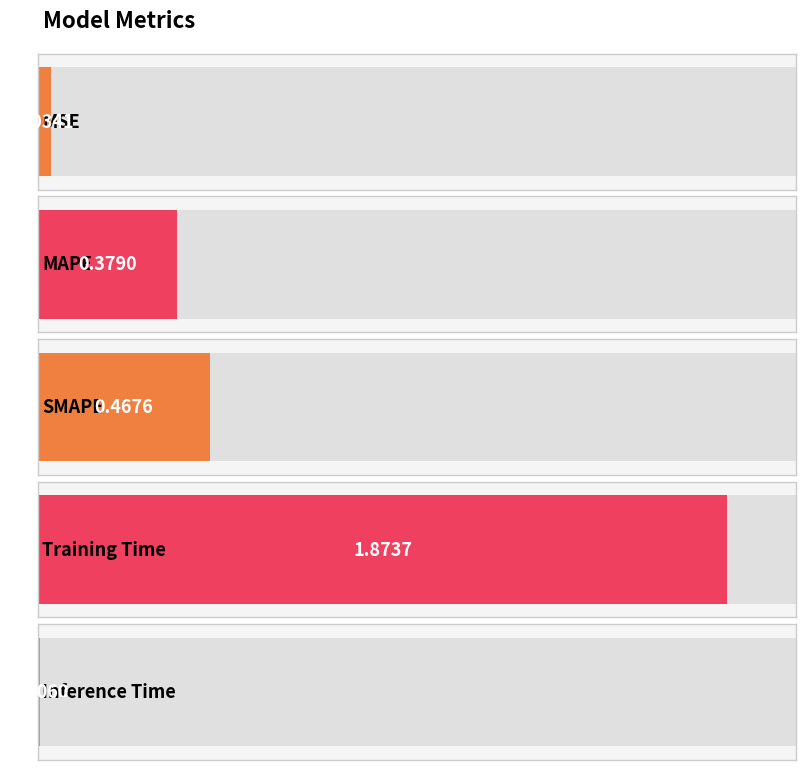

Which category has the lowest value across all series?

Inference Time